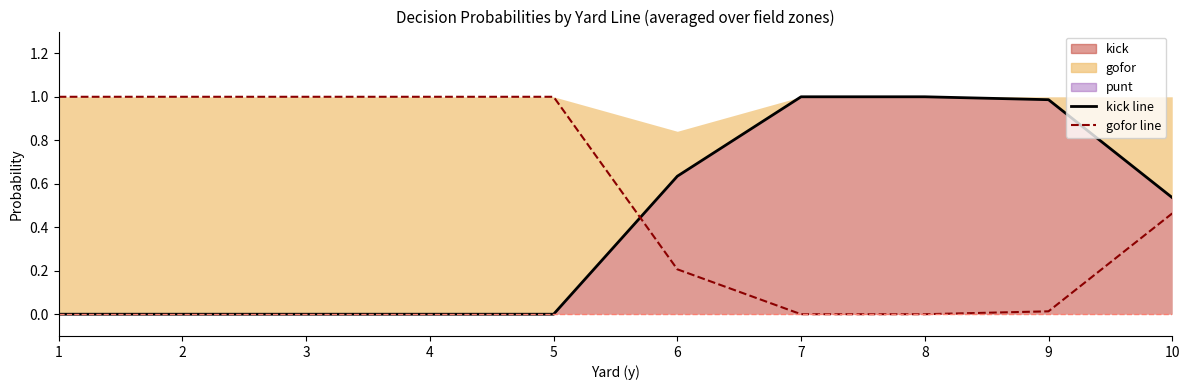

Where is gofor_line nearest to the value 0?

7